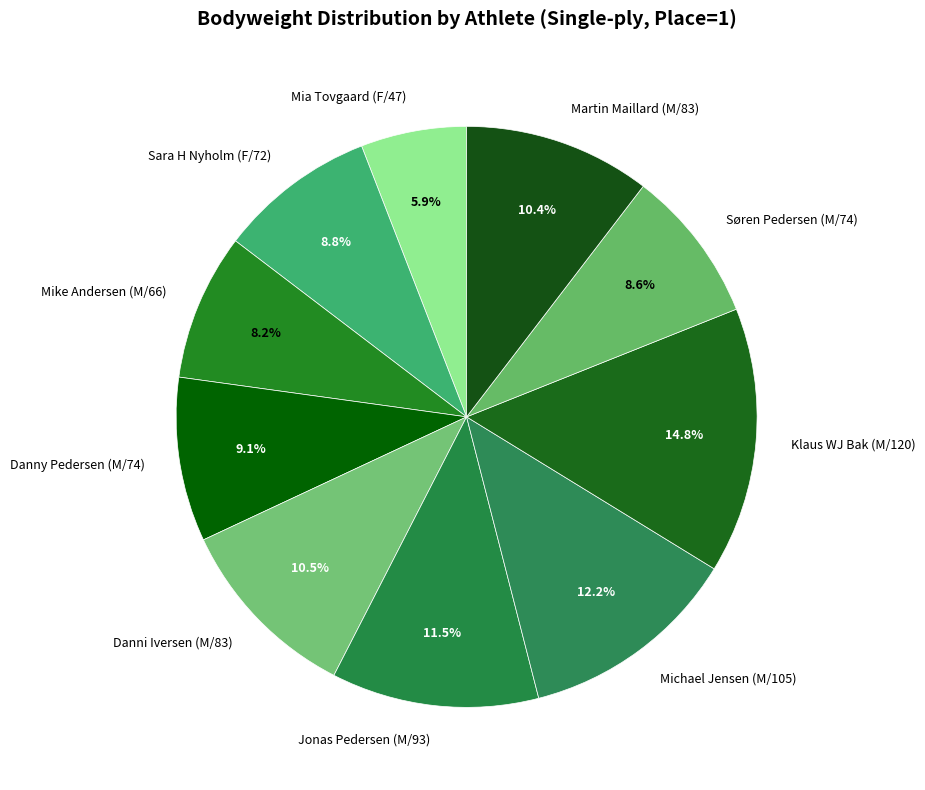

To the nearest percent, what is the difference between the largest and smallest slice percentages?

9%